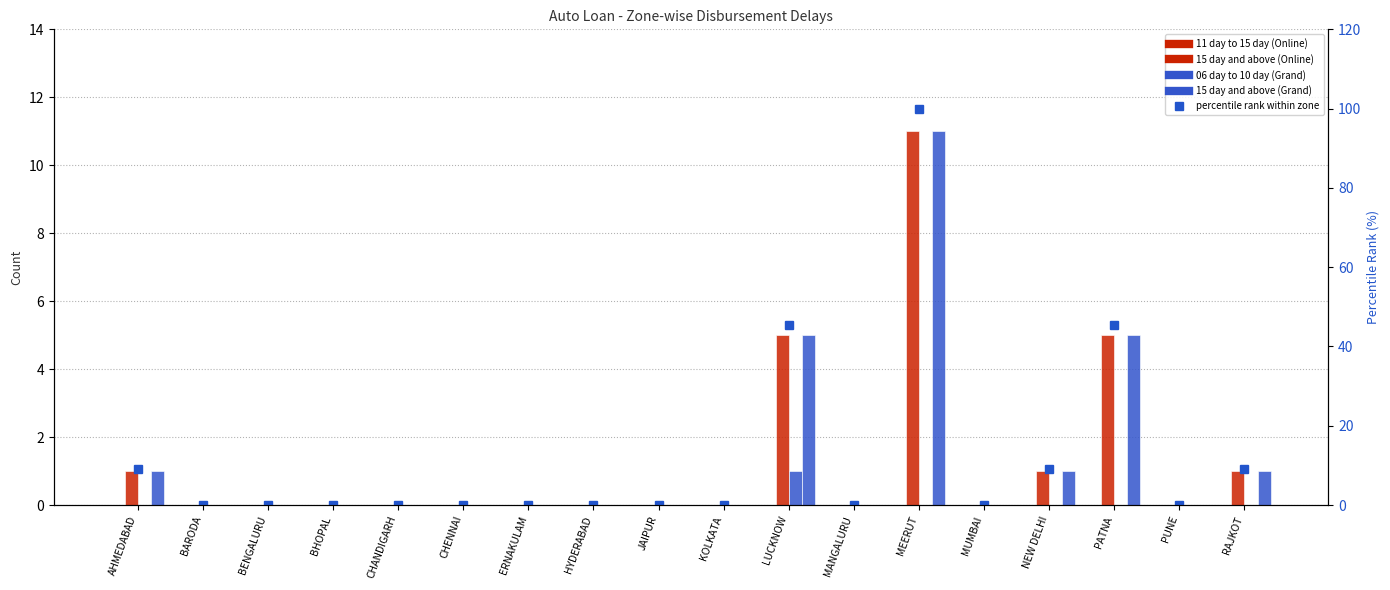

How many bars are there in each group?

5